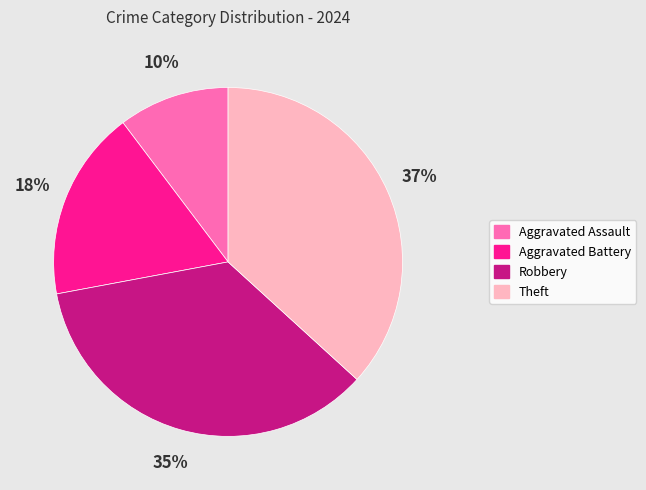

How many slices are in this pie chart?

4